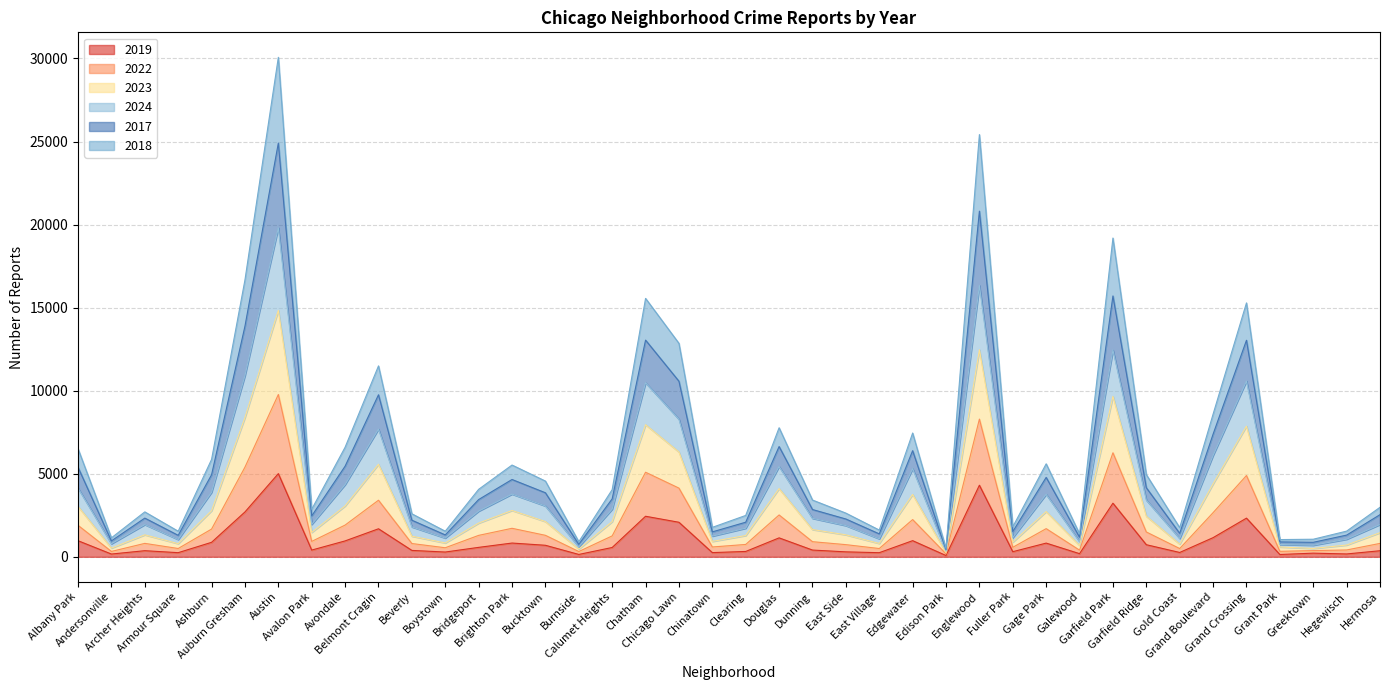

Which series changed the most between Belmont Cragin and Calumet Heights?

2017